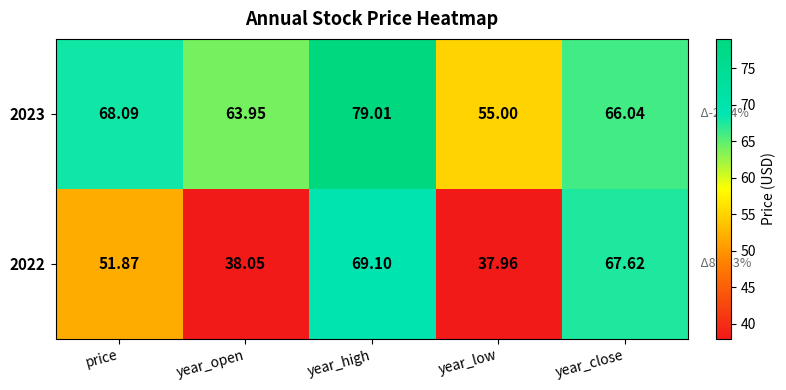

Which series has the largest range (max minus min)?

2022